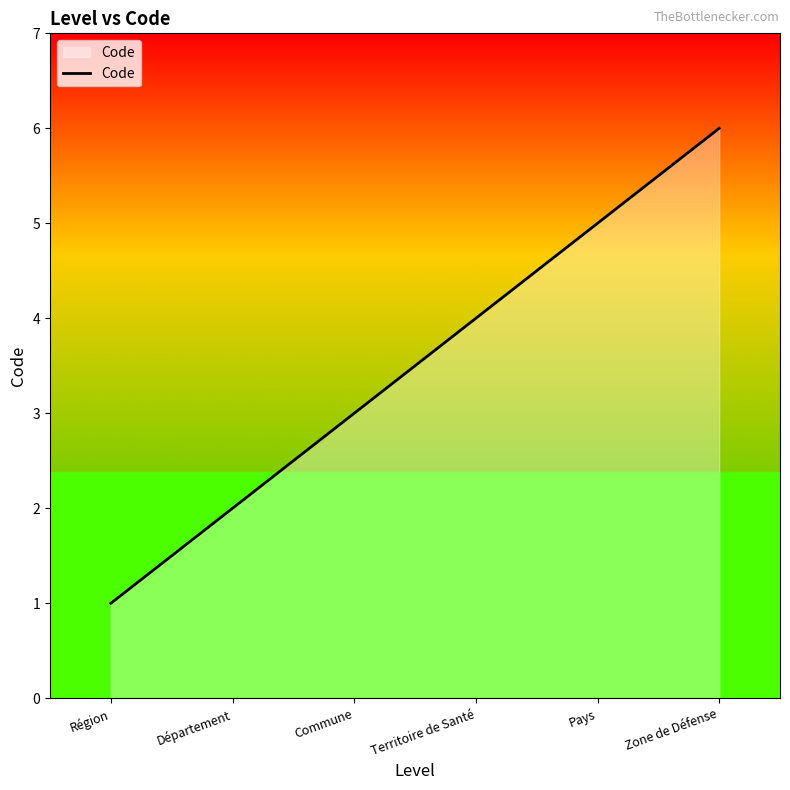

What position from the left is Département?

2